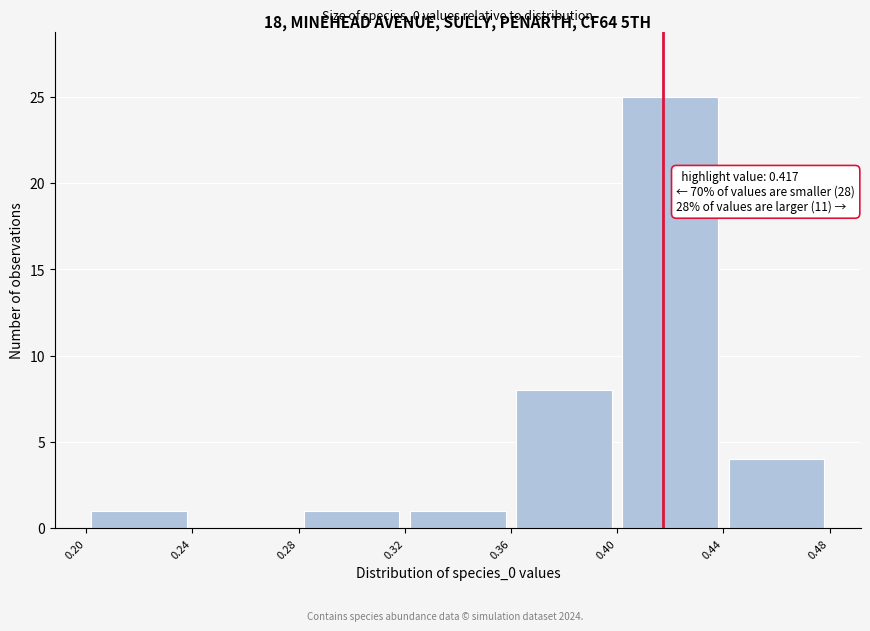

Over which range of the x-axis is the bar tallest?

0.40 to 0.44